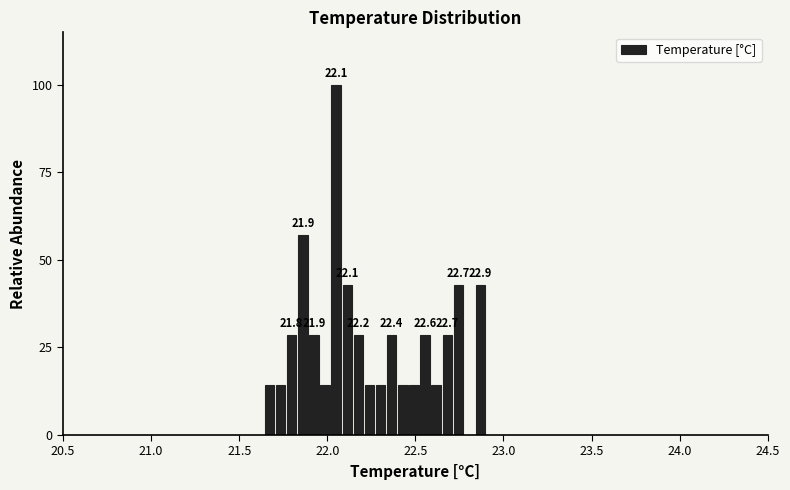

Around what value on the x-axis is the tallest bar? Give the approximate position of its centre, as read against the axis.

22.05